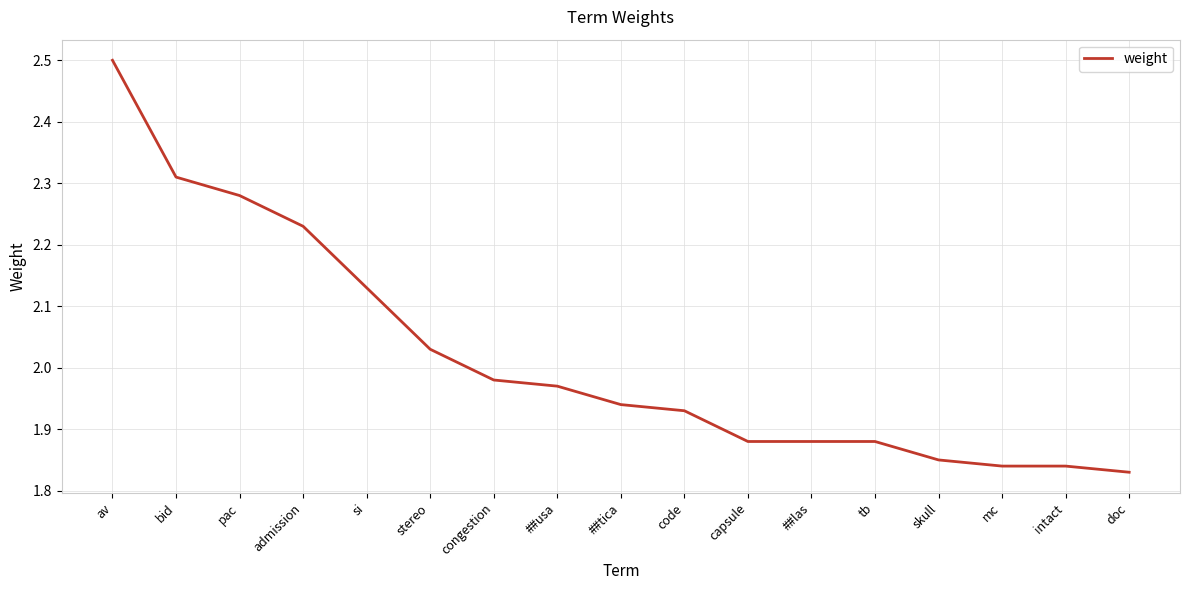

True or false: the data has more than 2 interior local peaks.

False